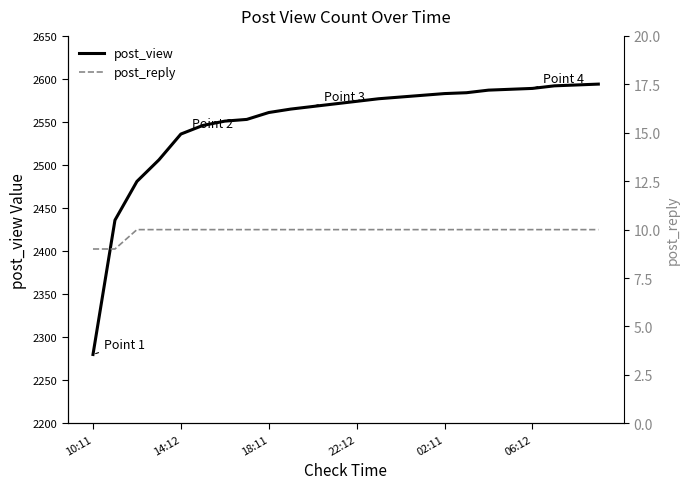

Which series has the largest total across all categories?

post_view